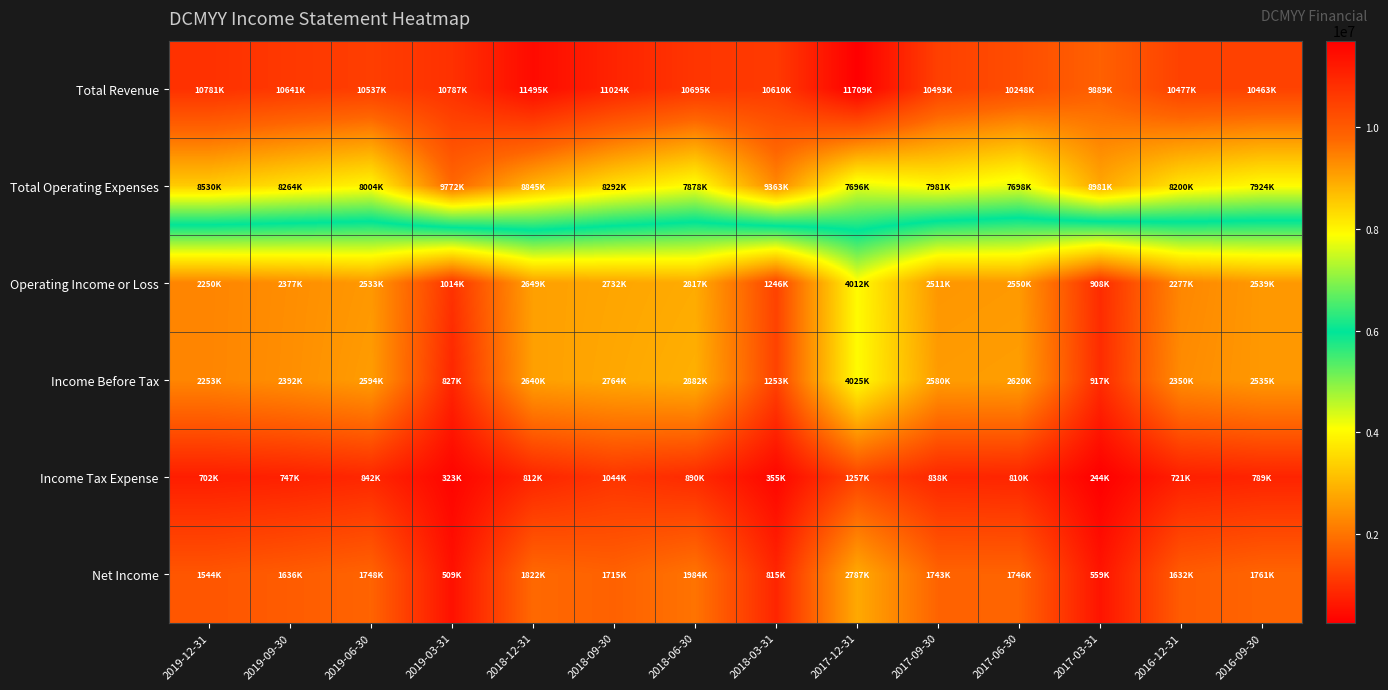

What is the spread (max minus min) of values at 2018-09-30?

9980500